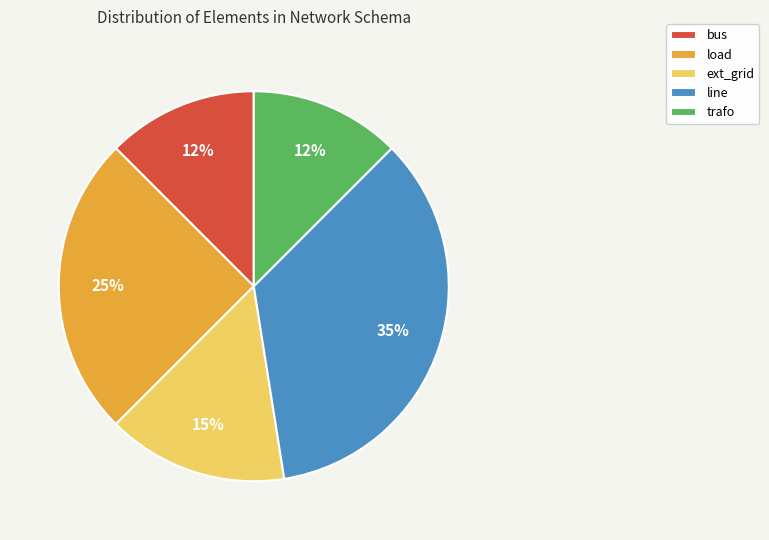

Which slice is the largest?

line